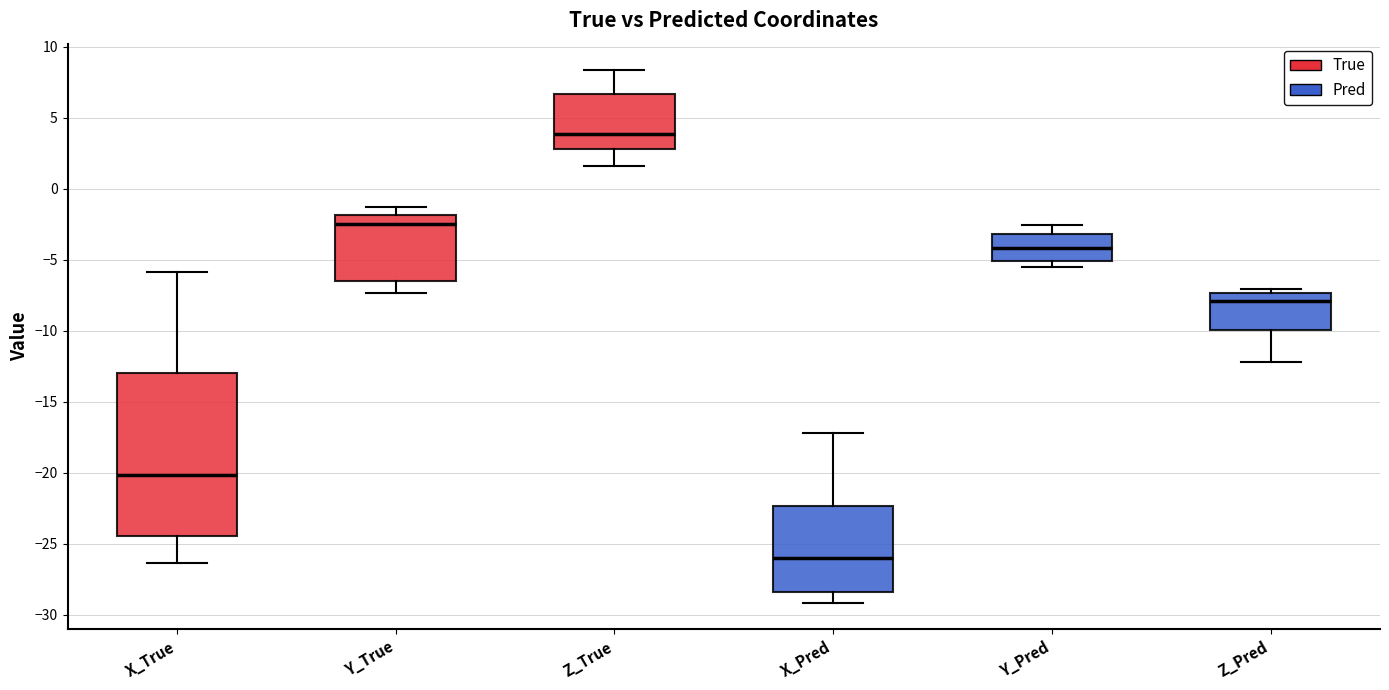

Where is the upper edge of the box for X_Pred on the y-axis? The values are not printed on the chart, so give them approximately, as read against the axis.

-22.5